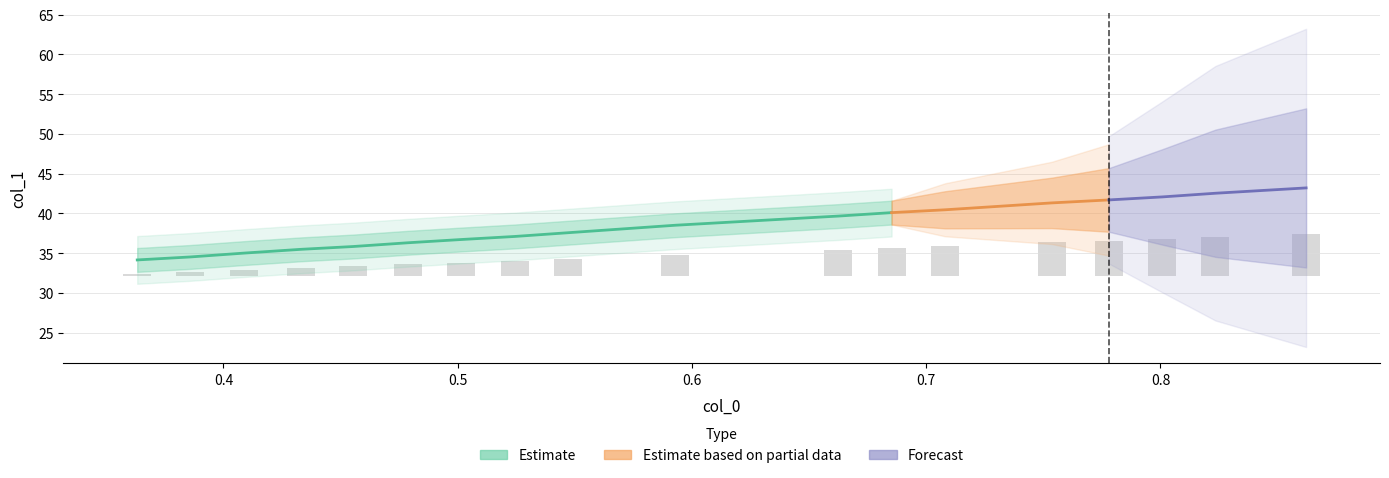

What is the value of the 8th bar from the left?

1.9